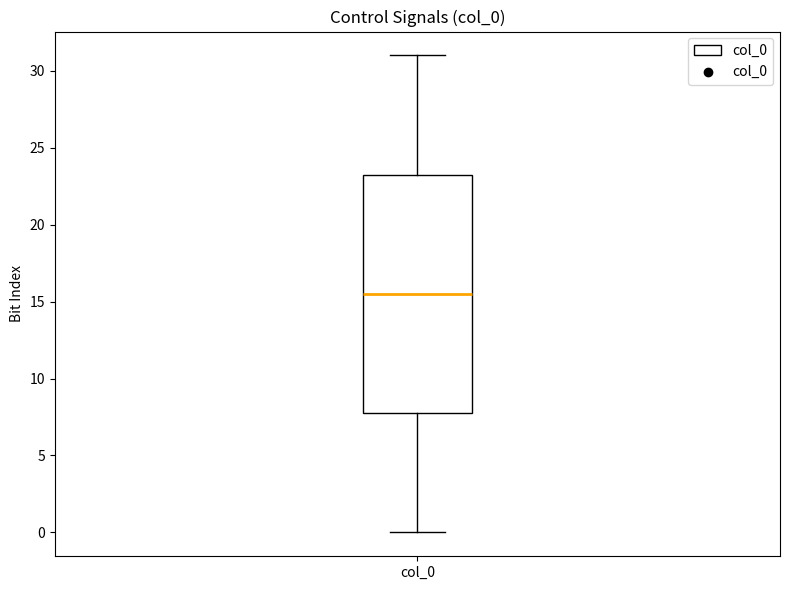

Read this box plot against the y-axis: the position of the median line, the range covered by the box, and the ends of both whiskers. The values are not printed on the chart, so give them approximately, as read against the axis.

median 15.5, box 8.0 to 23.5, whiskers 0.0 to 31.0